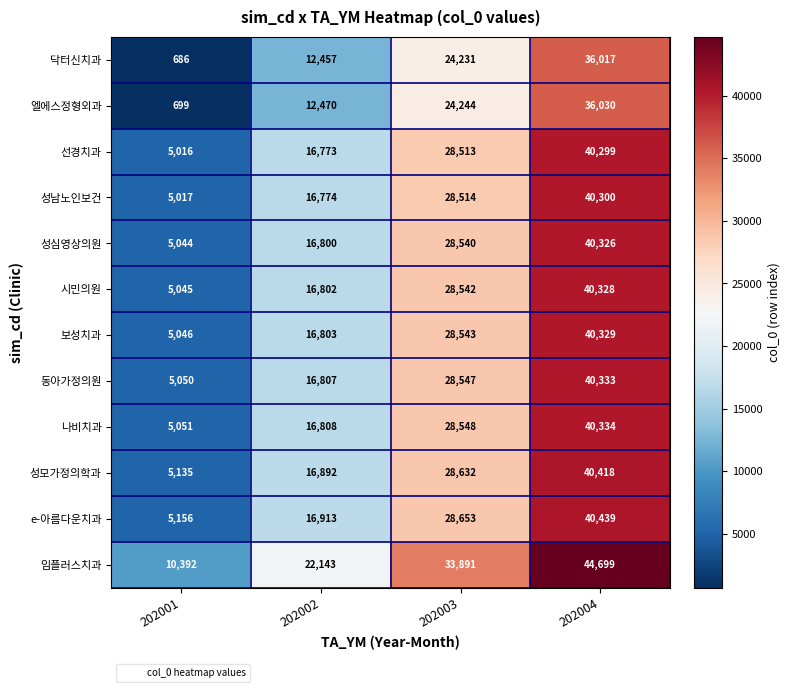

Rank the series at 202003 from highest to lowest value.

임플러스치과, e-아름다운치과, 성모가정의학과, 나비치과, 동아가정의원, 보성치과, 시민의원, 성심영상의원, 성남노인보건, 선경치과, 엘에스정형외과, 닥터신치과